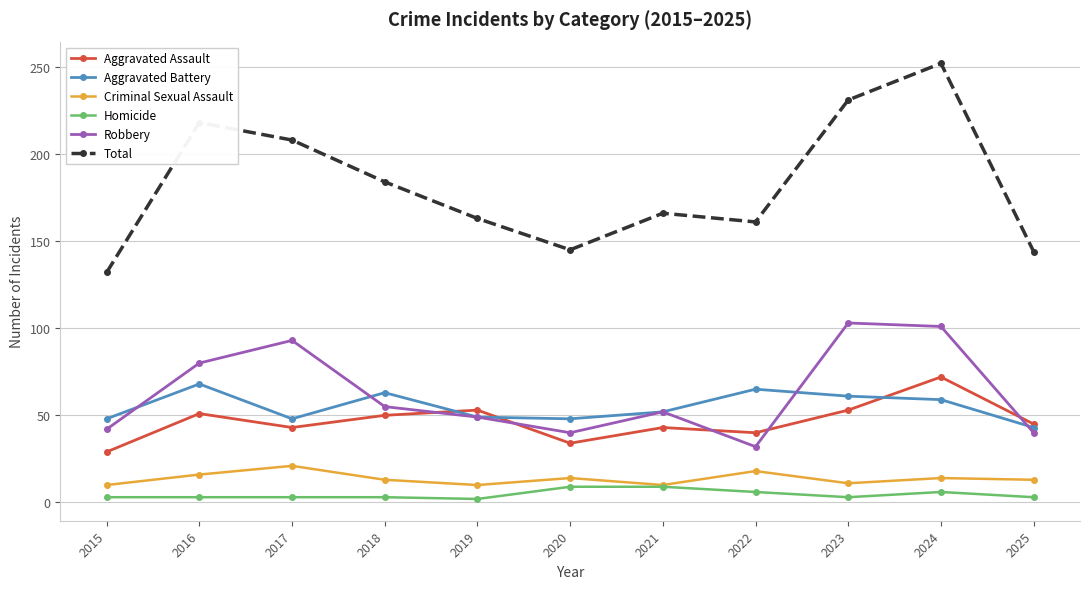

Rank the series by their maximum value, from highest to lowest.

Total, Robbery, Aggravated Assault, Aggravated Battery, Criminal Sexual Assault, Homicide